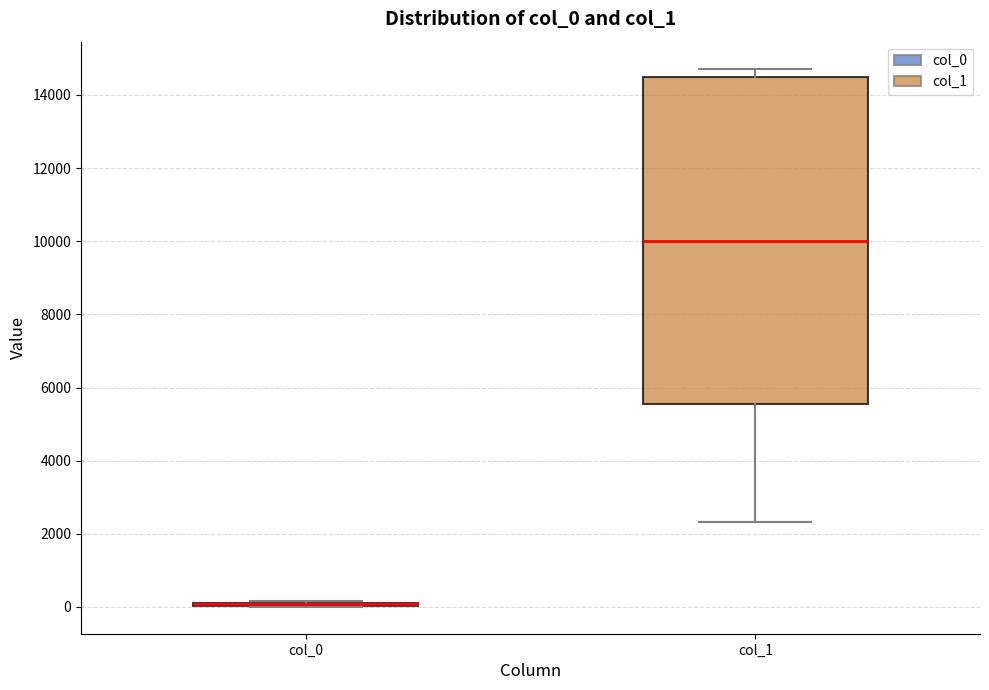

Reading left to right, read every box against the y-axis: the position of its median line, the range the box covers, and the ends of its whiskers. The values are not printed on the chart, so give them approximately, as read against the axis.

col_0: box collapsed to a line at 0, whiskers 0 to 200
col_1: median 10000, box 5600 to 14400, whiskers 2400 to 14800